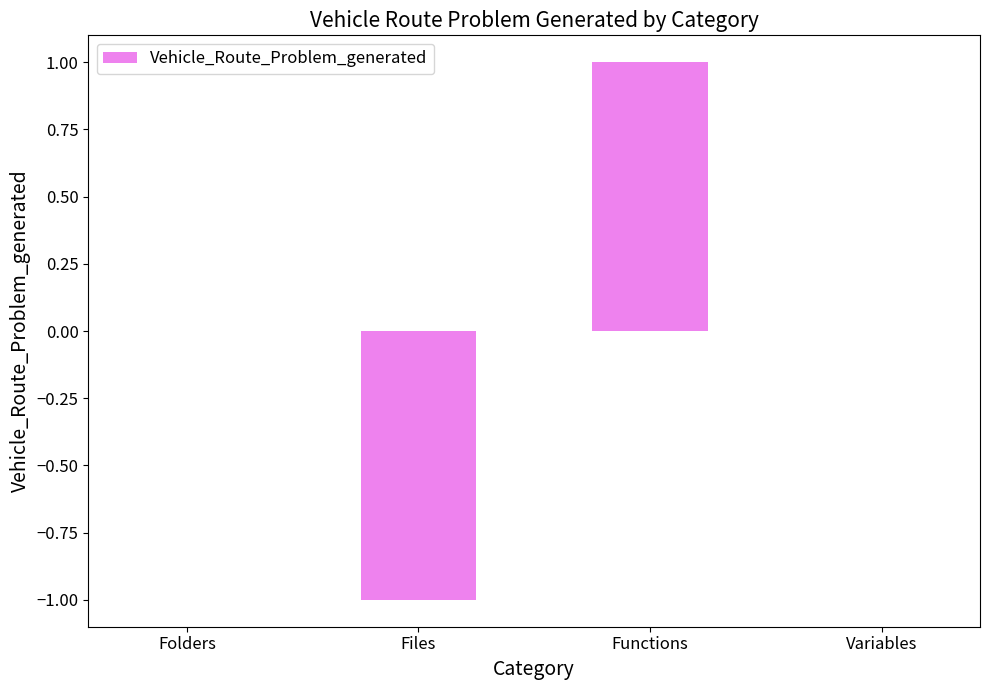

Is it true that the value at Variables is 0?

True